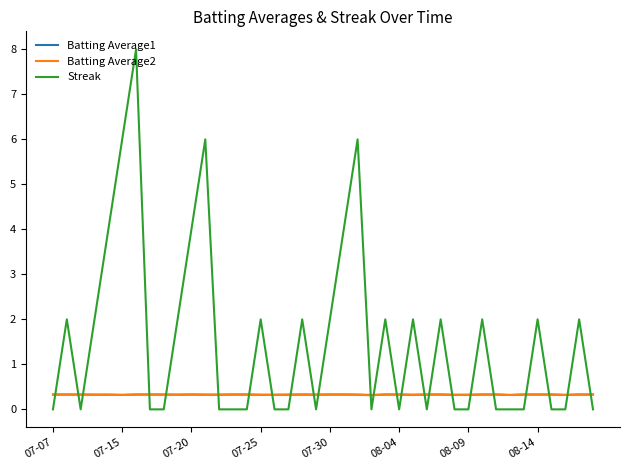

What is the minimum value for Batting Average2?

0.3